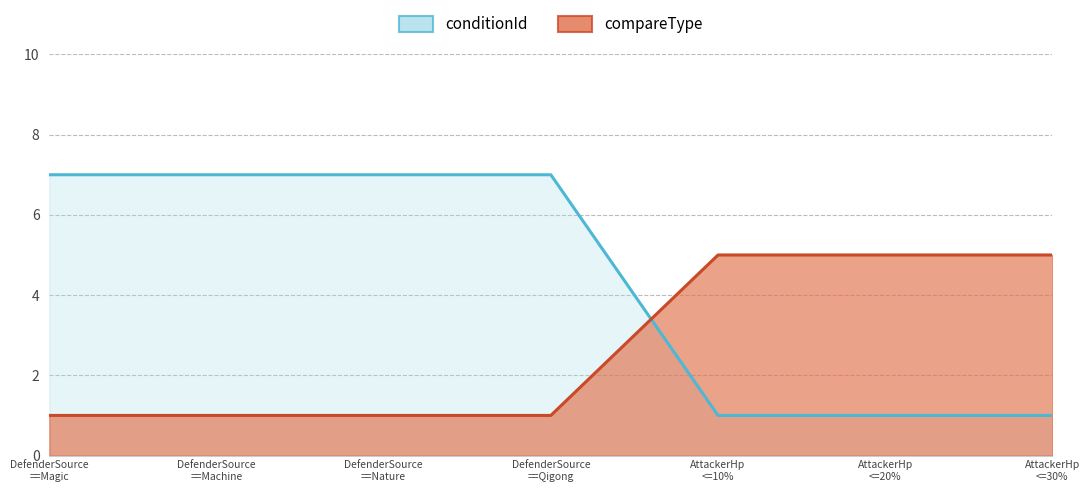

What is the difference between the conditionId values at DefenderSource ==Nature and AttackerHp <=20%?

6